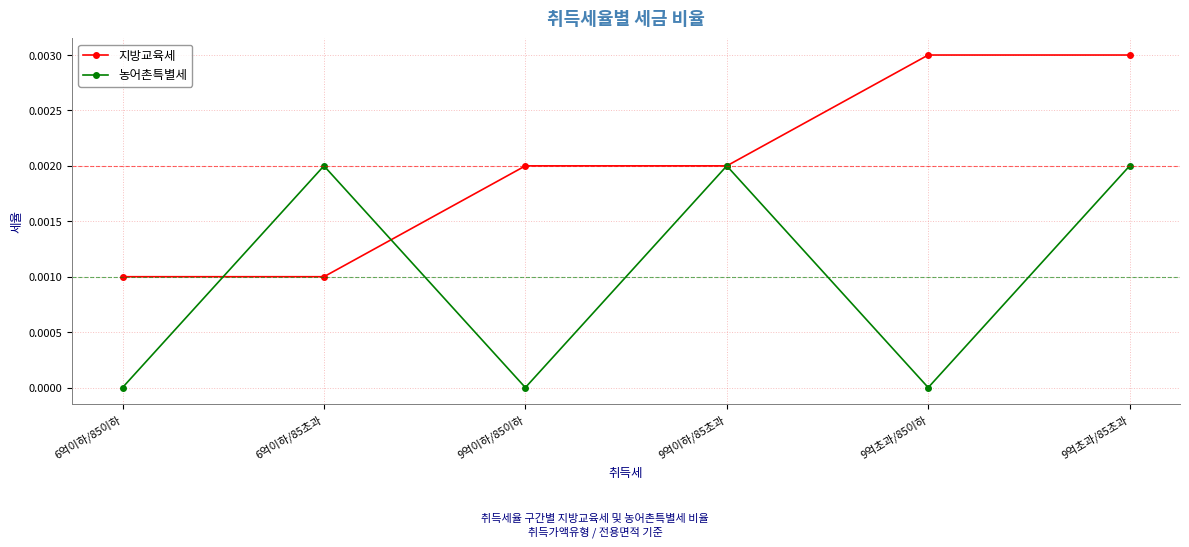

What is the label of the 1st point from the right?

9억초과/85초과